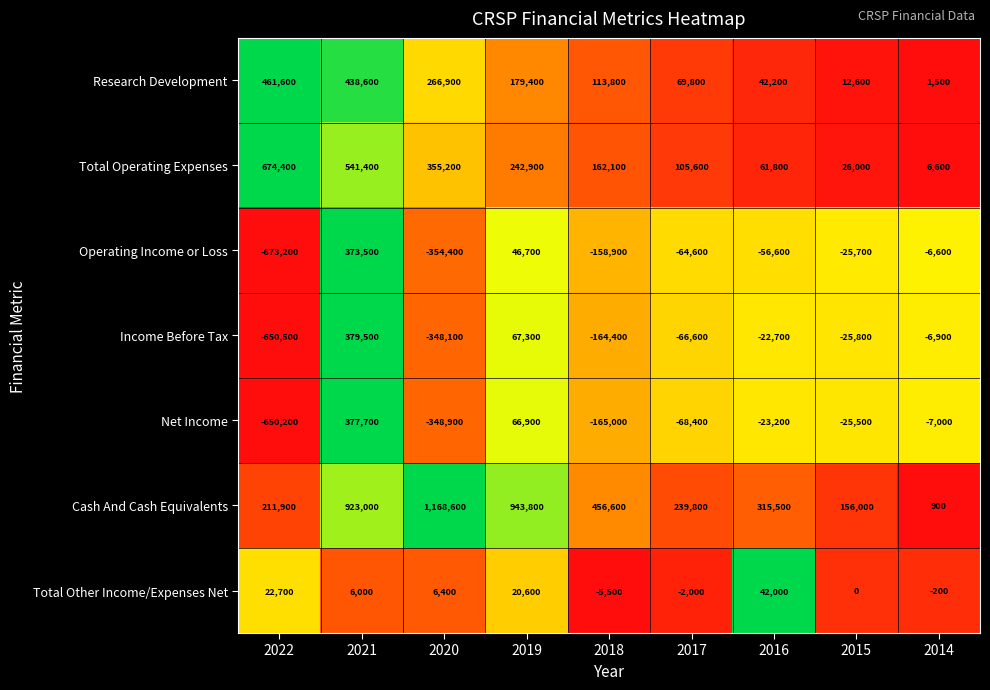

The Total Other Income/Expenses Net series shows 6400 at 2020. True or false?

True